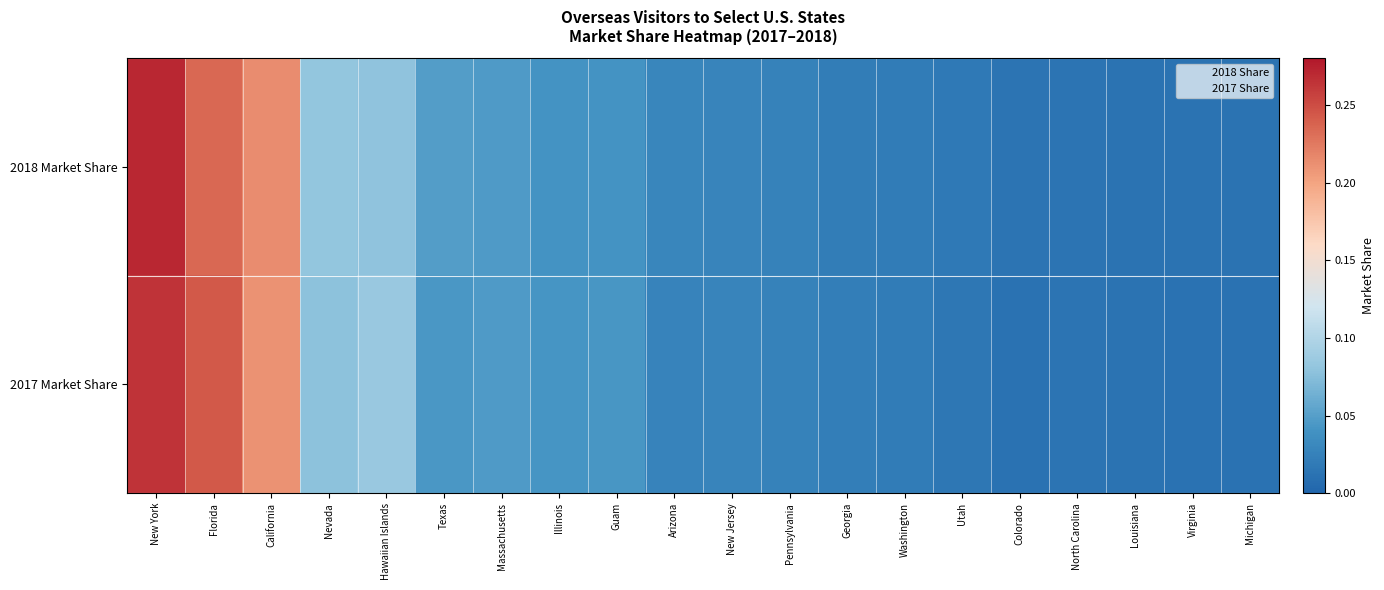

List the series in order of their peak value, lowest first.

2017 Market Share, 2018 Market Share